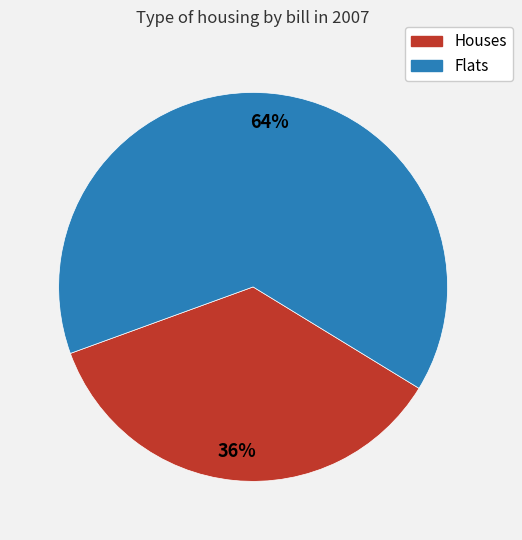

How many slices are in this pie chart?

2